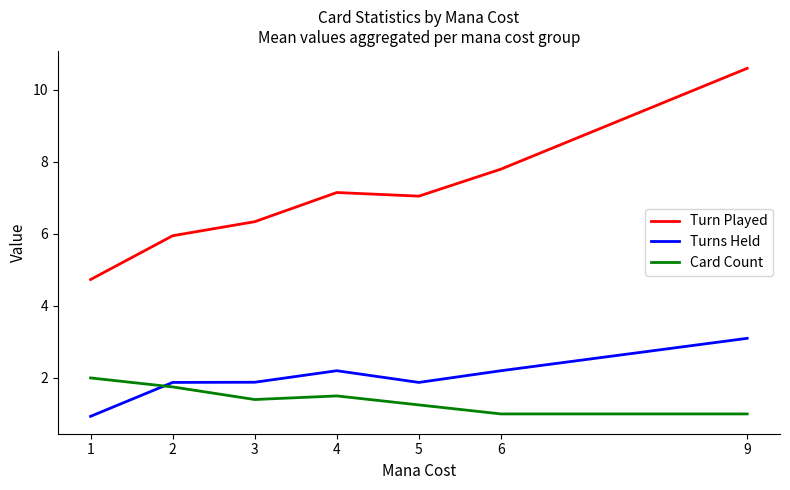

What is the average value of the Card Count series?

1.4